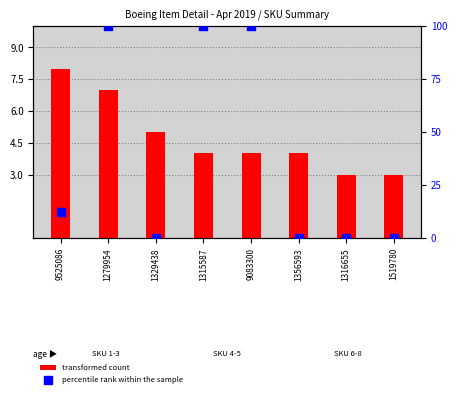

Between 1519780 and 1279954, which is larger?

1279954